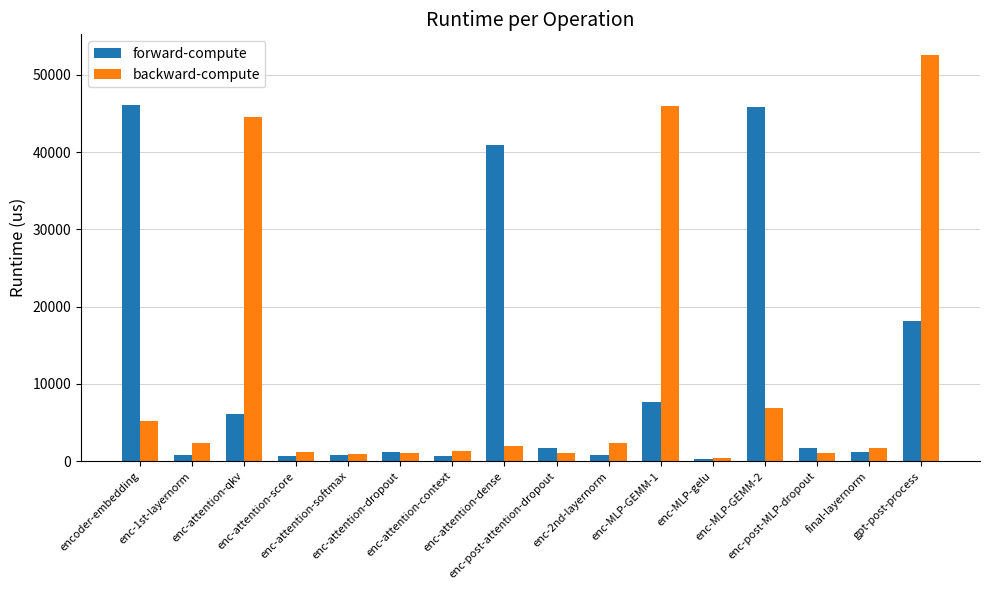

How many bars are there in each group?

2